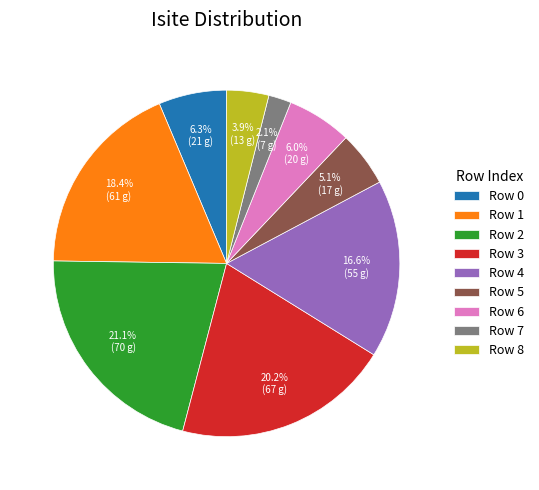

Count the number of slices in the pie.

9